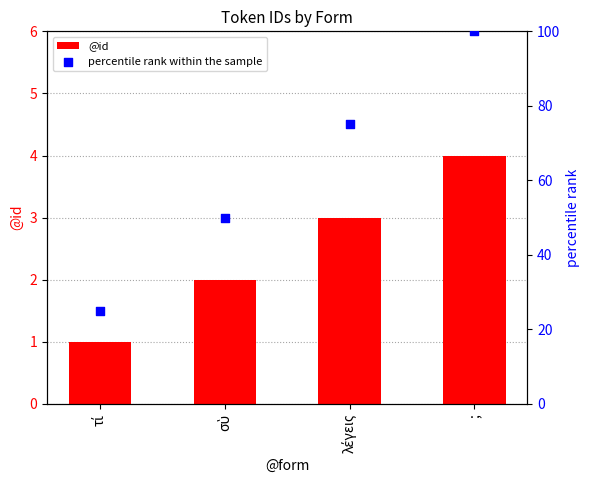

Which series has the widest spread of Y values?

percentile rank within the sample